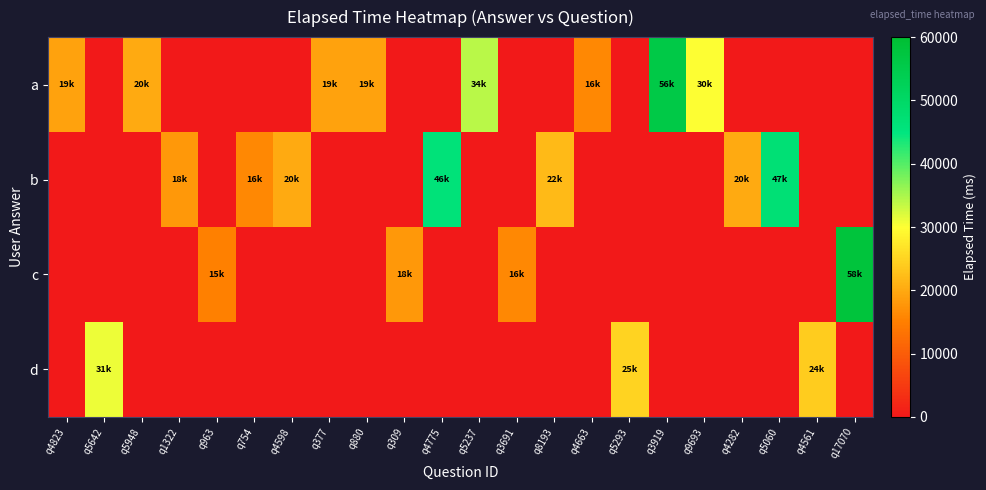

At which category does the chart reach its peak across all series?

q17070